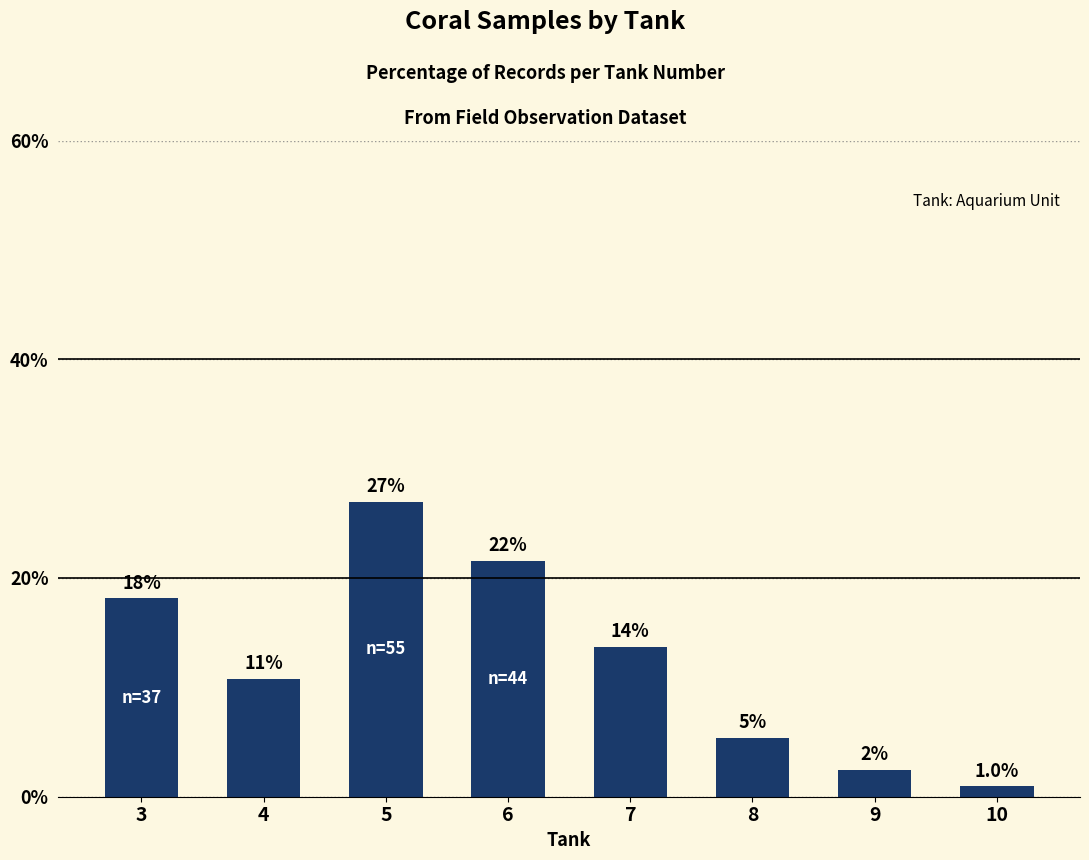

List the labels in order of value, largest first.

5, 6, 3, 7, 4, 8, 9, 10